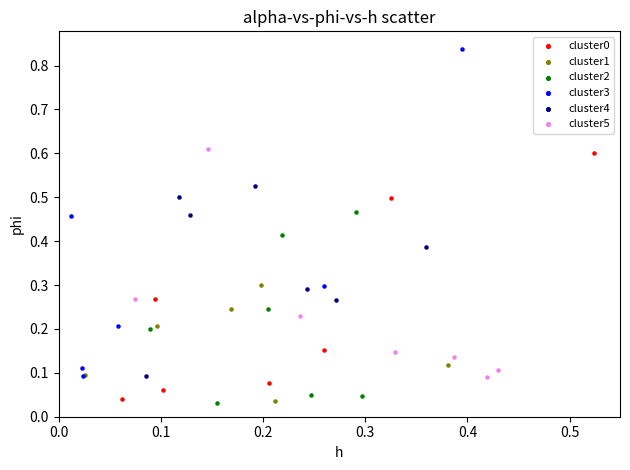

Which series has the widest spread of Y values?

cluster3